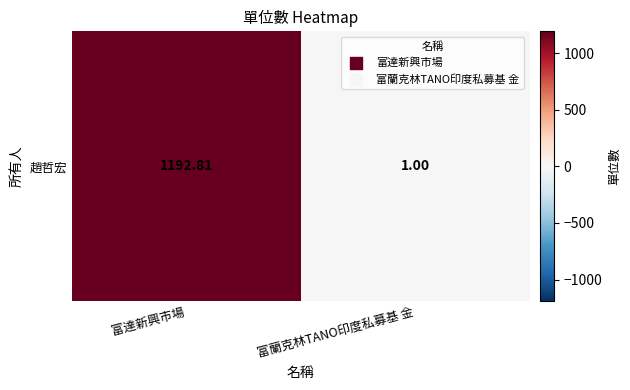

The value at 富達新興市場 is 1192.8. True or false?

True